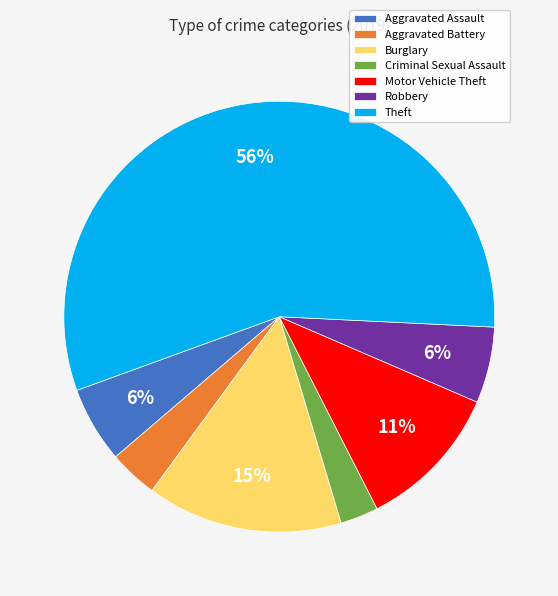

To the nearest percent, what is the average slice percentage?

14%